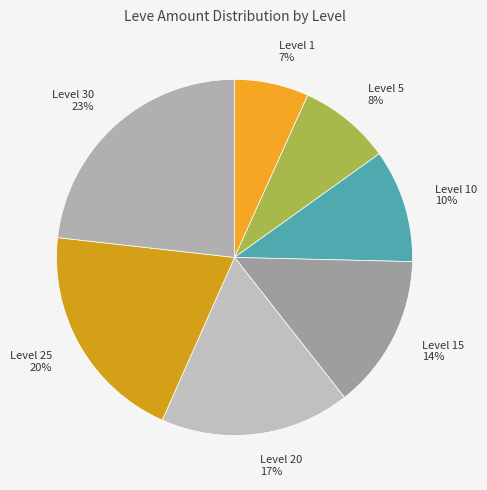

Count the number of slices in the pie.

7